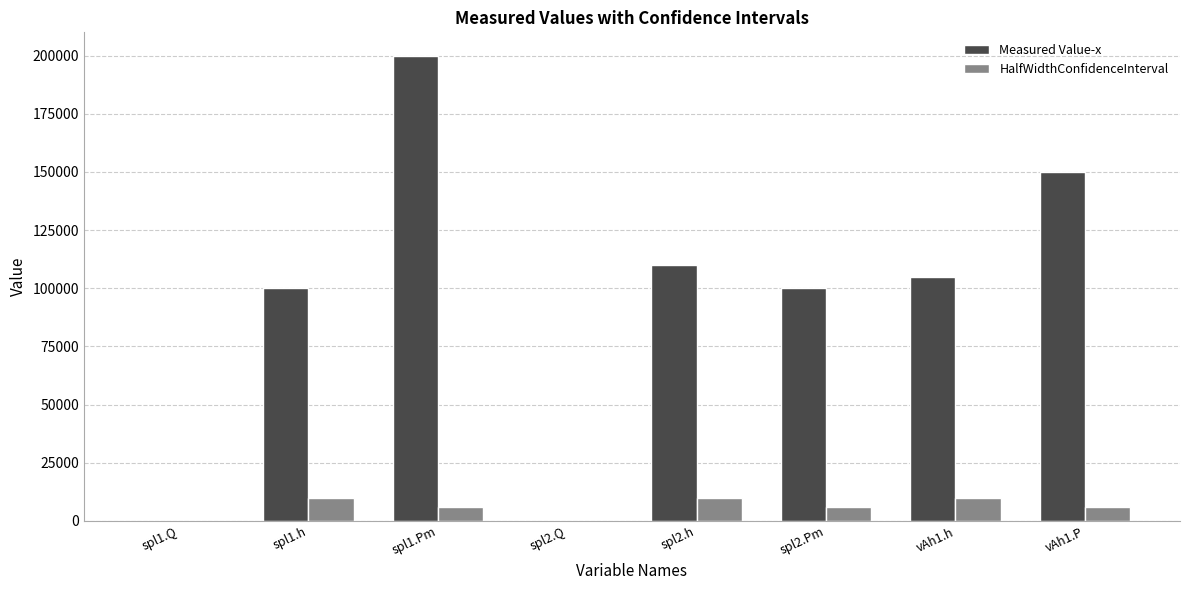

What is the maximum value for HalfWidthConfidenceInterval?

10000.0